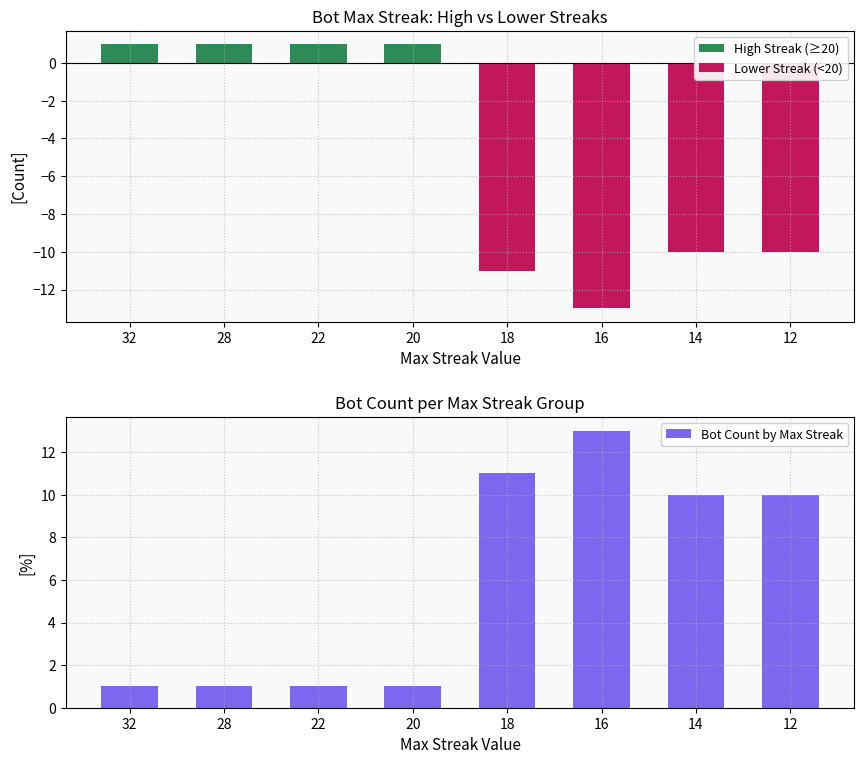

Which series has the widest spread of values?

Lower Streak (<20)